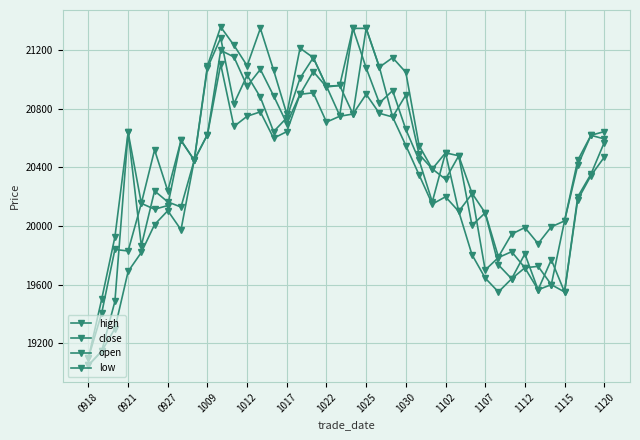

How many lines are shown in the chart?

4